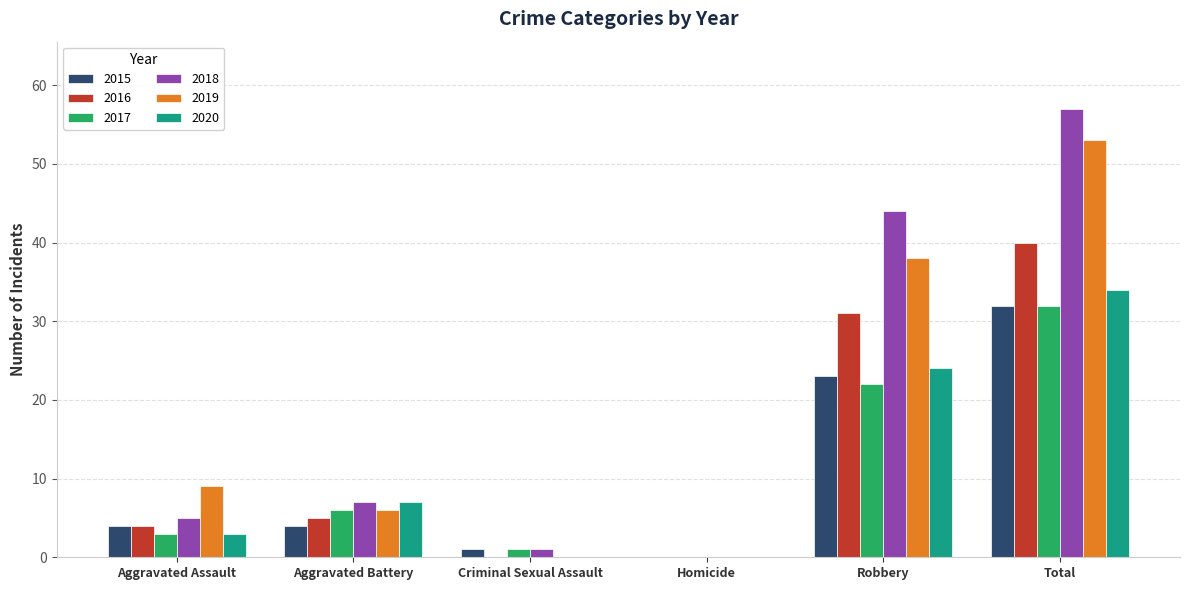

What is the sum of all 2020 values?

68